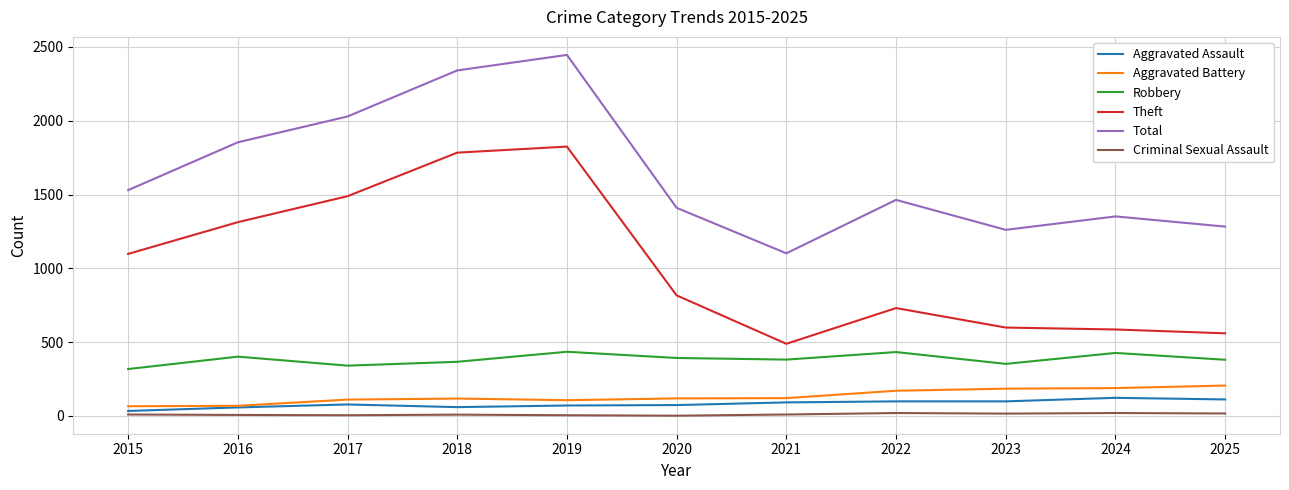

What is the difference between the maximum and minimum values in the Robbery series?

117